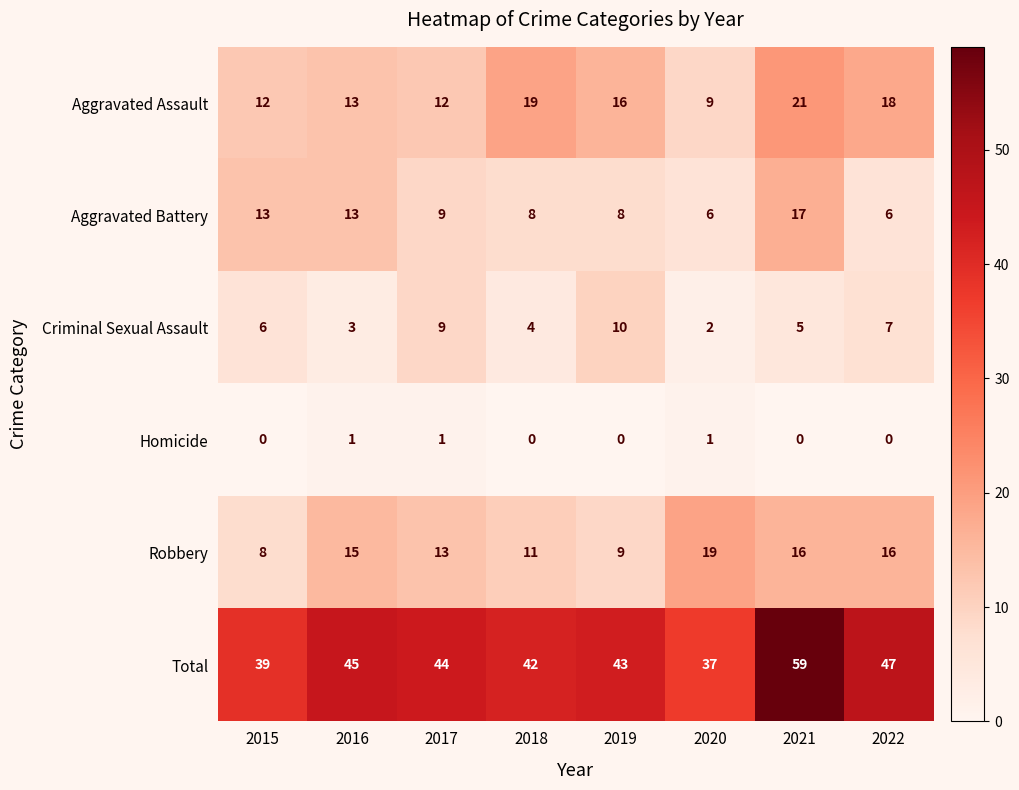

What is the difference between the second highest and second lowest values in the Total series?

8